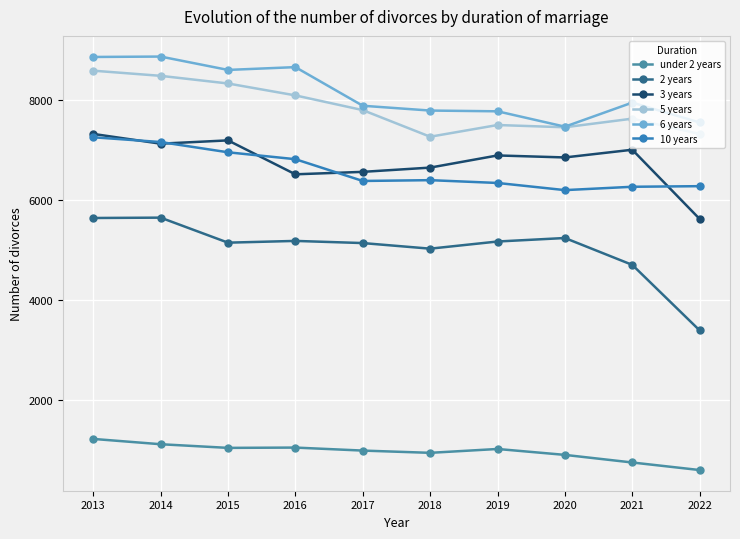

Which has a higher value, 2022 or 2014?

2014